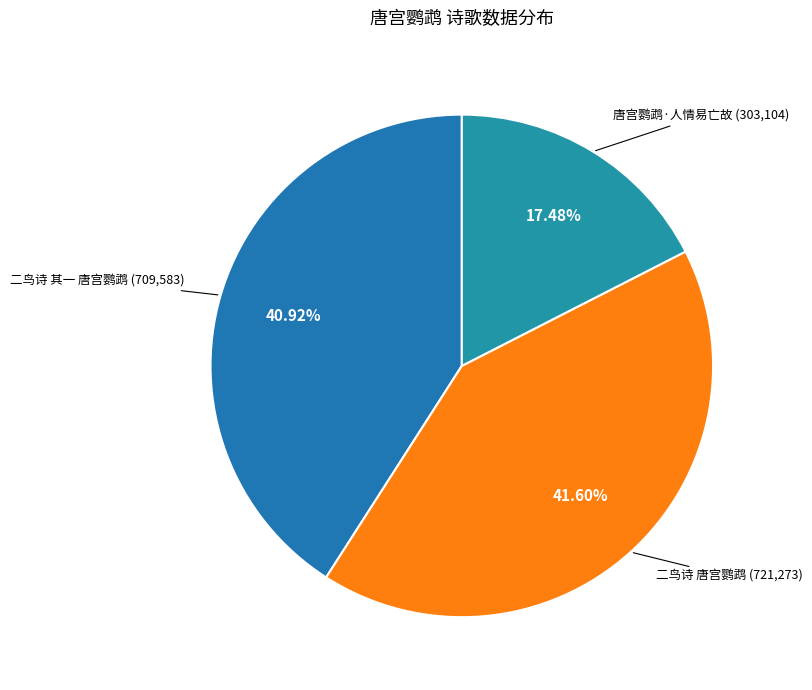

To the nearest percent, what is the average slice percentage?

33%